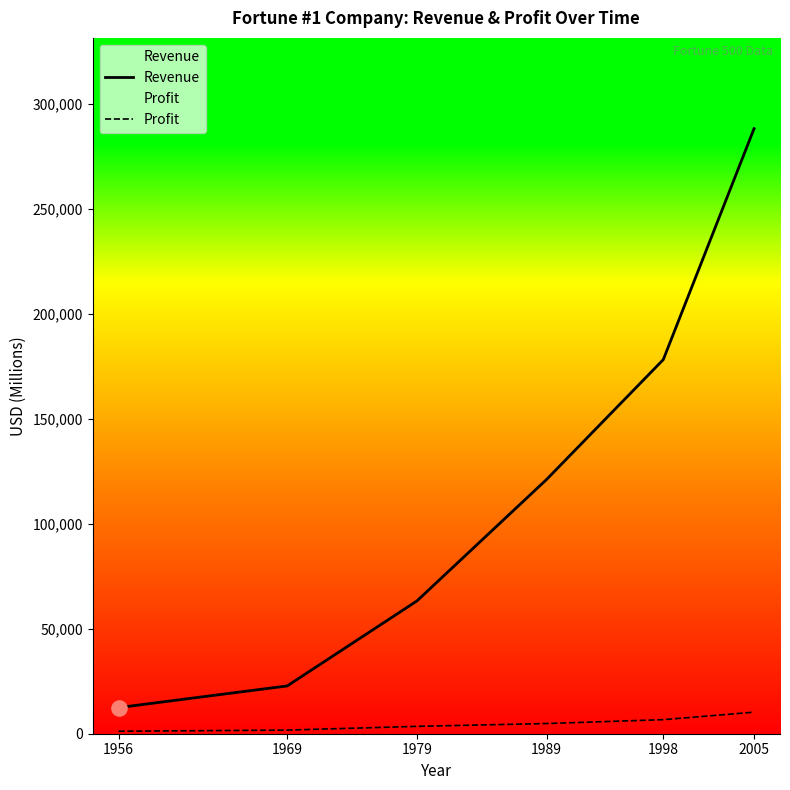

Which series has the largest total across all categories?

Revenue